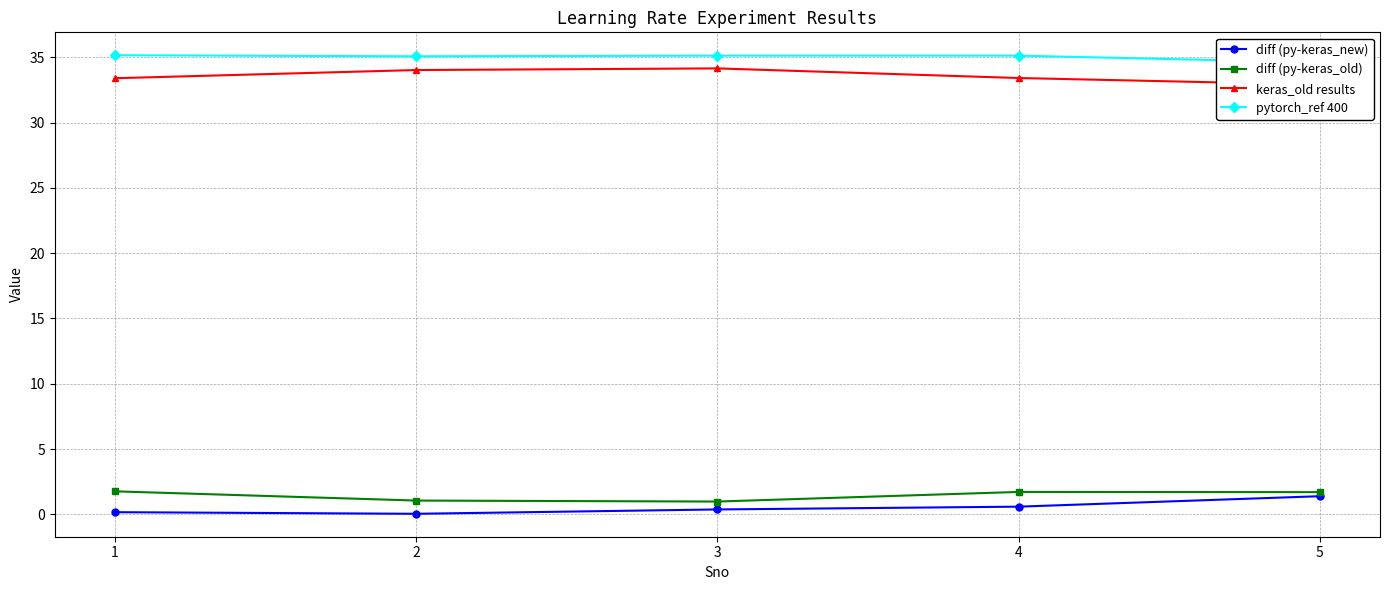

What is the maximum value for diff (py-keras_old)?

1.8